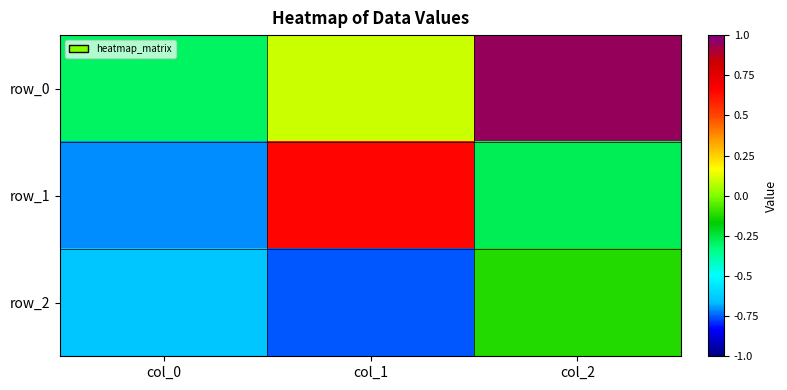

At which category does the chart reach its minimum across all series?

col_1